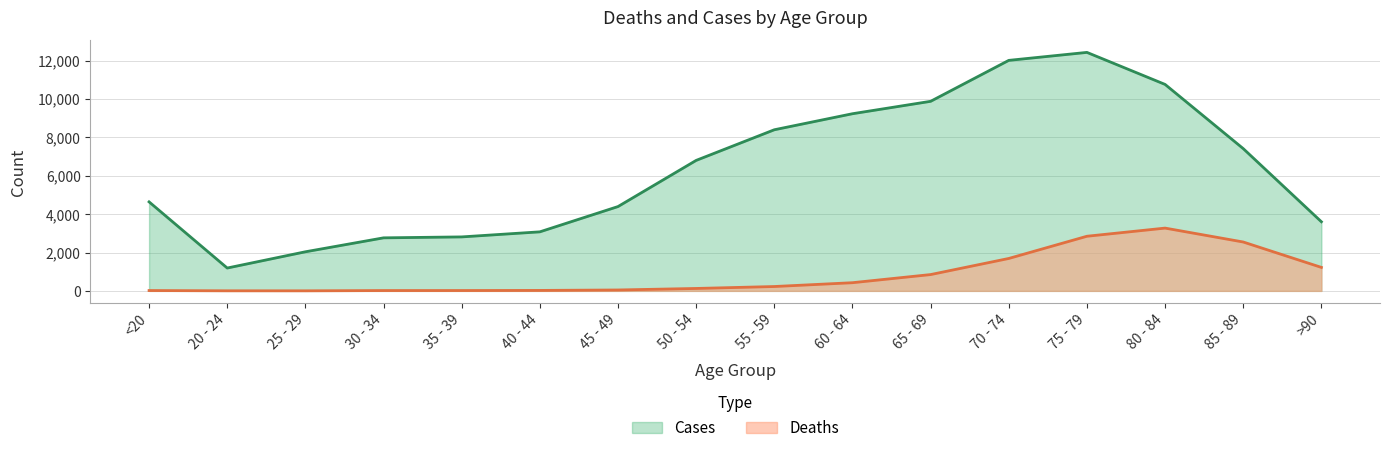

What is the sum of the Cases values at 80 - 84 and 85 - 89?

18181